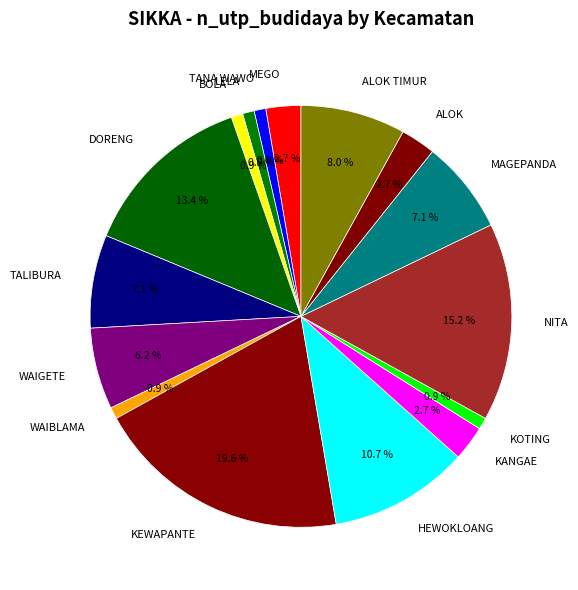

True or false: WAIBLAMA accounts for 11% of the total.

False